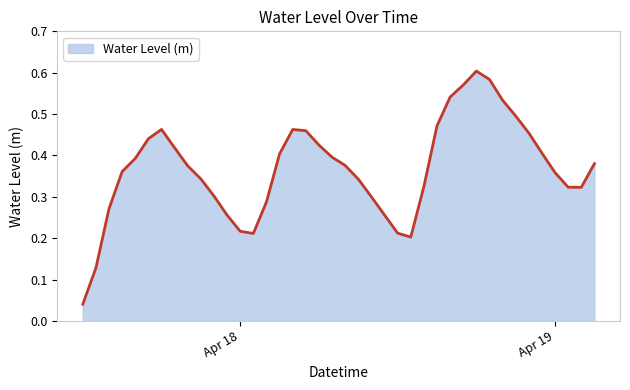

How many lines are shown in the chart?

1